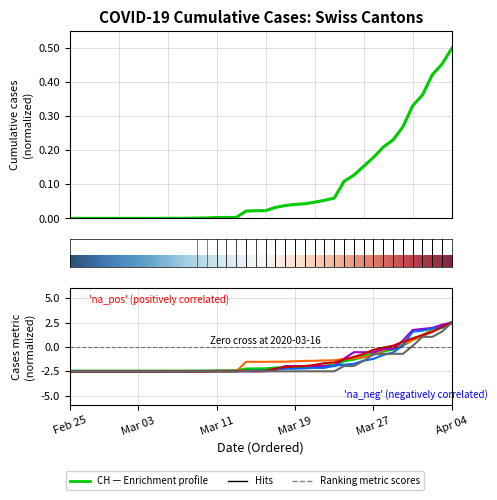

The BS series shows -2.5 at 12. True or false?

True